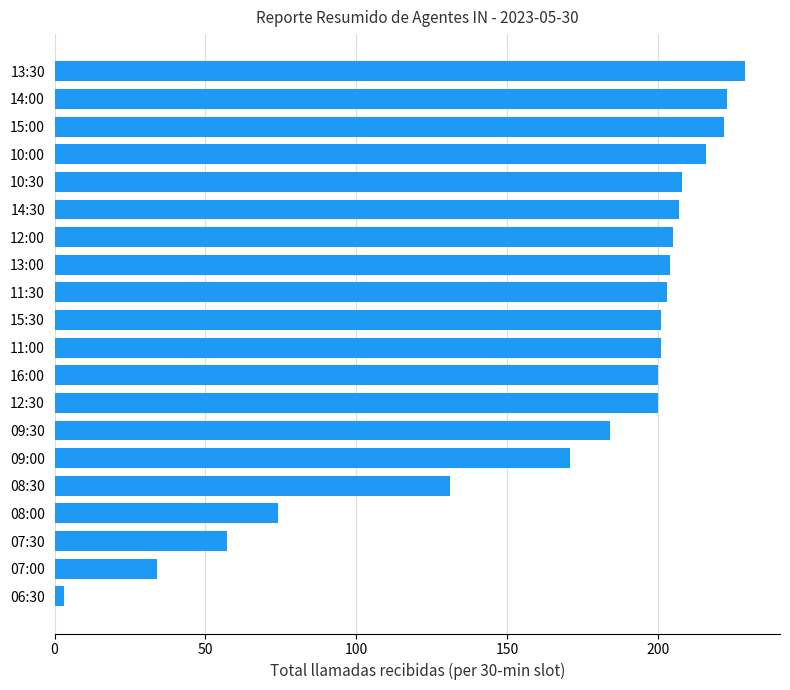

What is the difference between the maximum and minimum values?

226